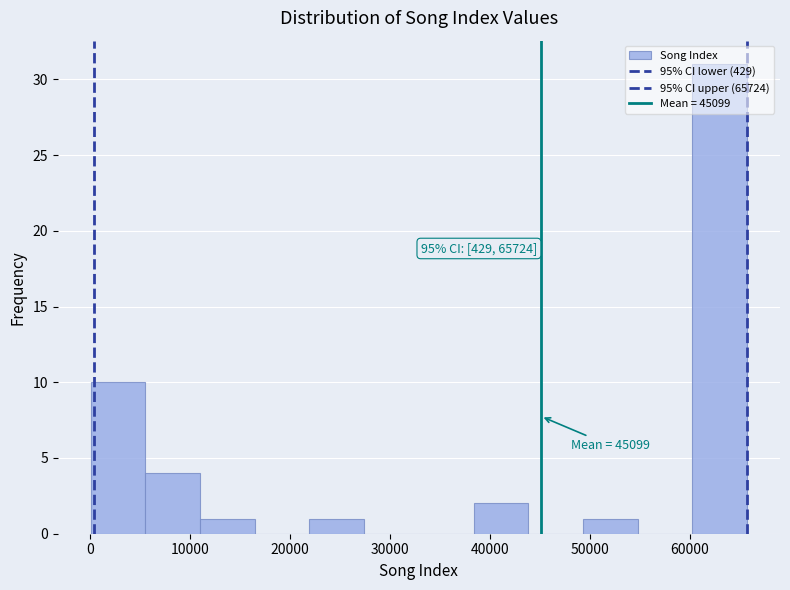

Which range on the x-axis has the tallest bar?

60000 to 66000